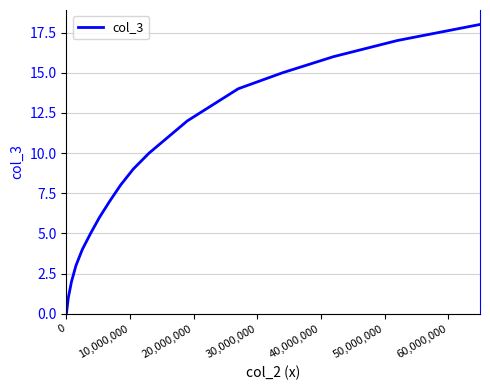

What is the maximum value shown in the chart?

18